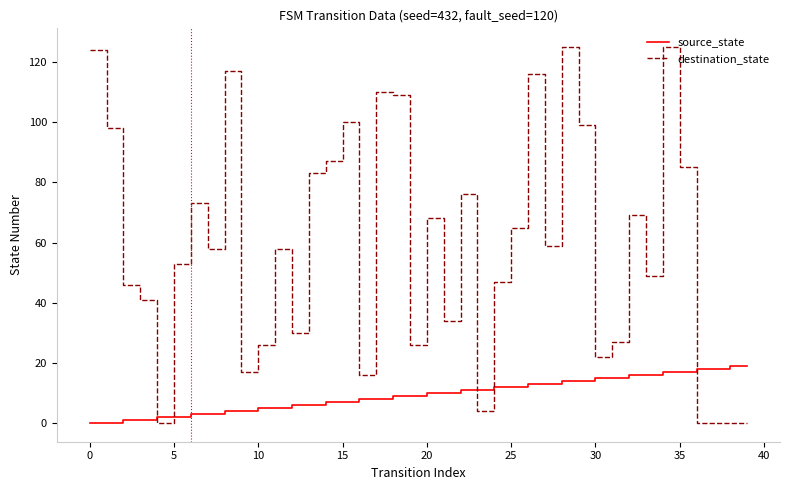

After their last crossing, which series has the higher values: destination_state or source_state?

source_state